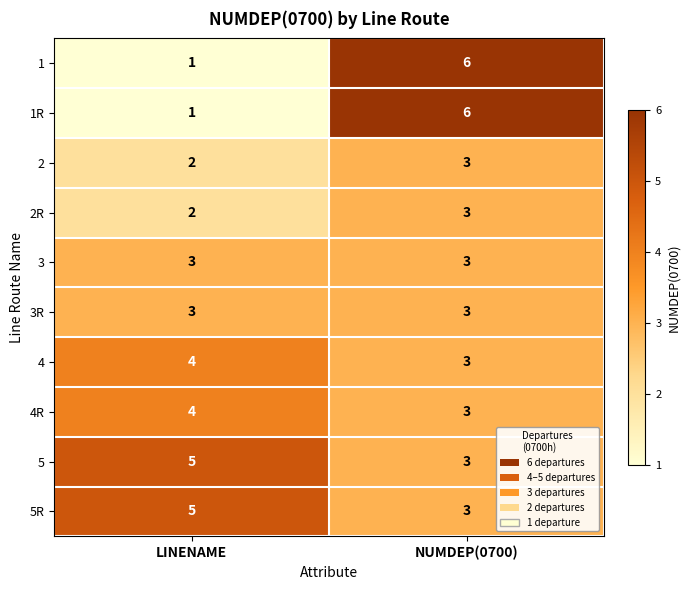

What is the smallest value displayed?

1